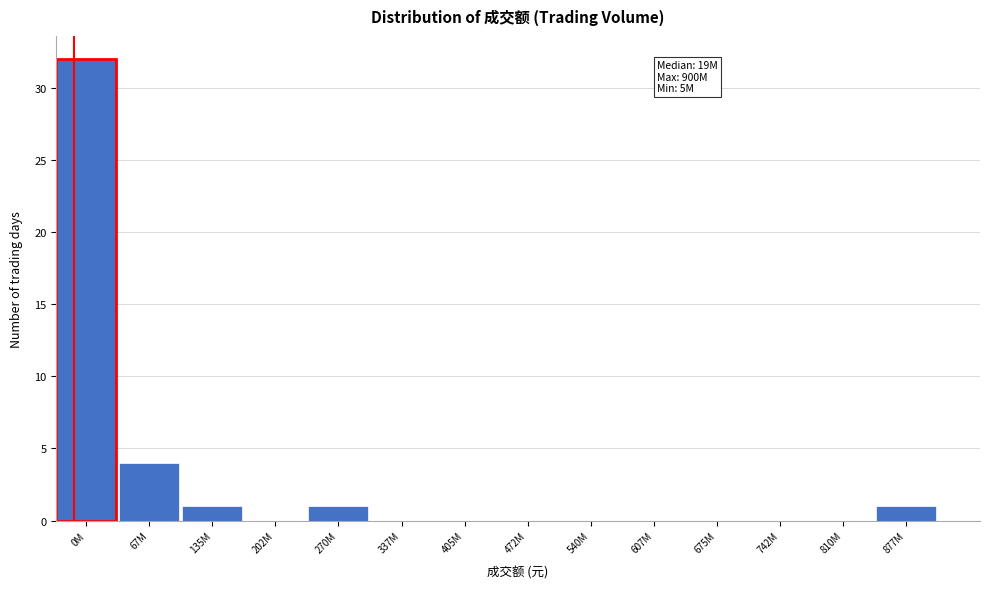

Reading right to left, what are all the values shown in this chart?

877M=1	810M=0	742M=0	675M=0	607M=0	540M=0	472M=0	405M=0	337M=0	270M=1	202M=0	135M=1	67M=4	0M=32